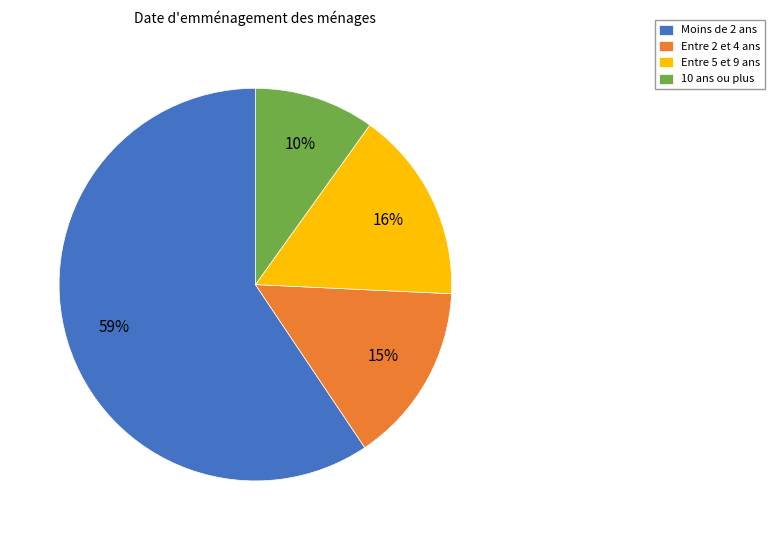

Rank the categories by value from lowest to highest.

10 ans ou plus, Entre 2 et 4 ans, Entre 5 et 9 ans, Moins de 2 ans